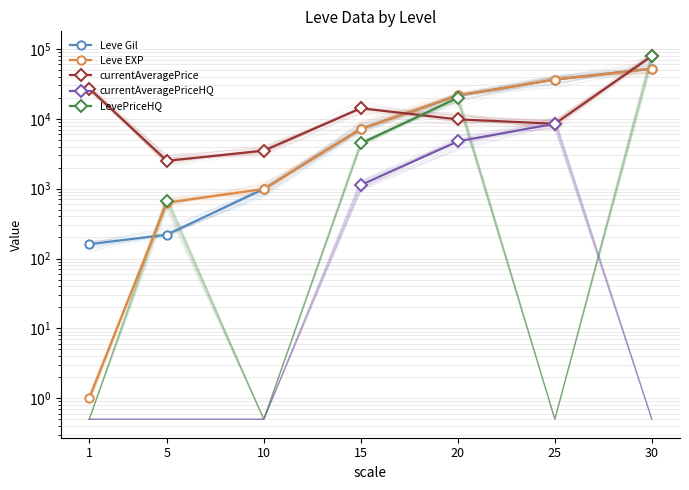

At which label does currentAveragePrice first exceed 9833?

1